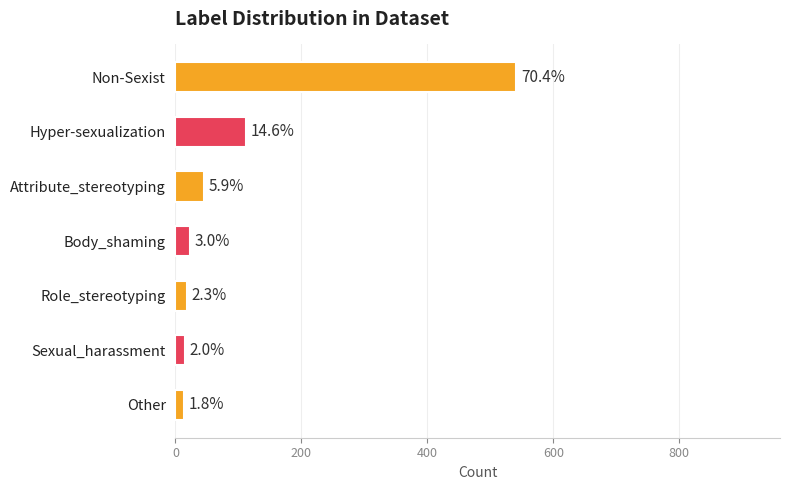

Are the bars horizontal?

Yes